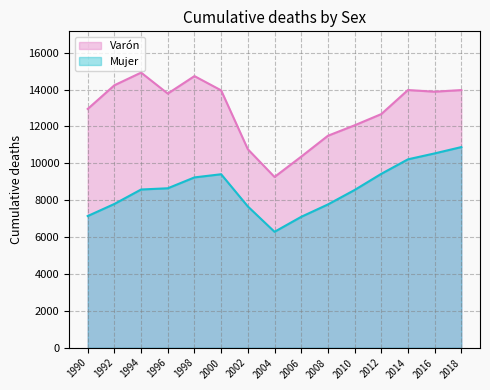

Is the value of Mujer at 1996 greater than the value of Varón at 2006?

No